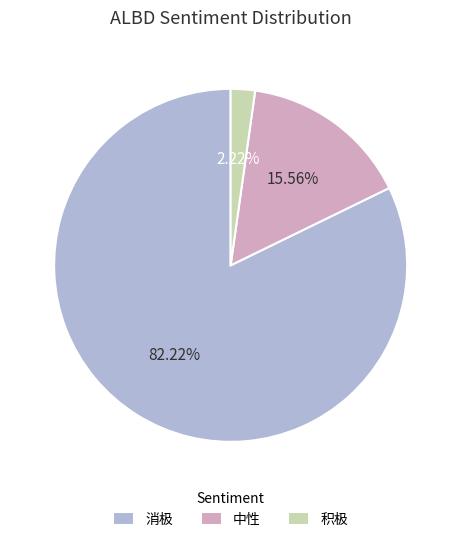

Between 积极 and 中性, which is larger?

中性